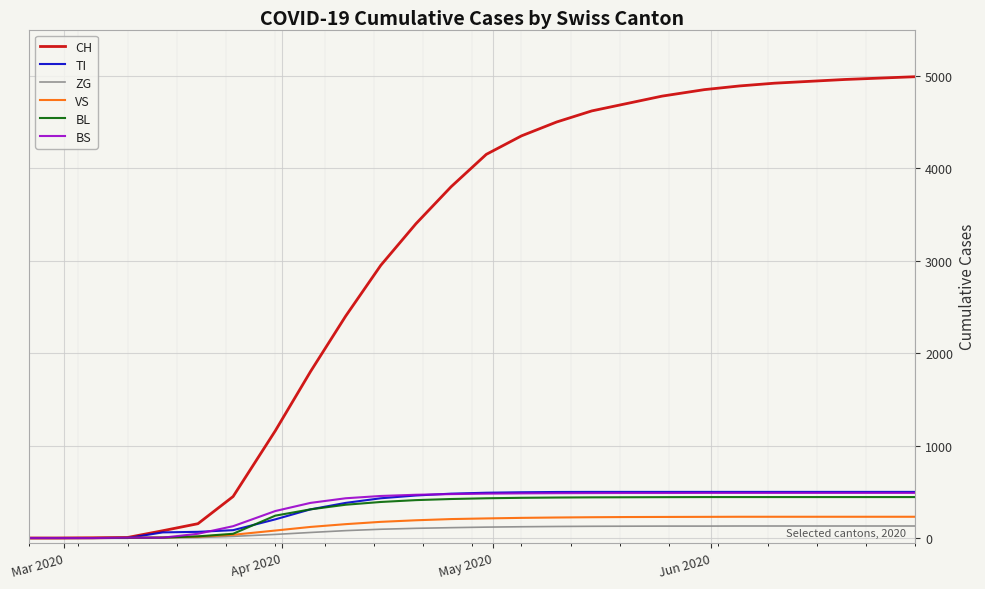

What is the greatest value displayed?

4990